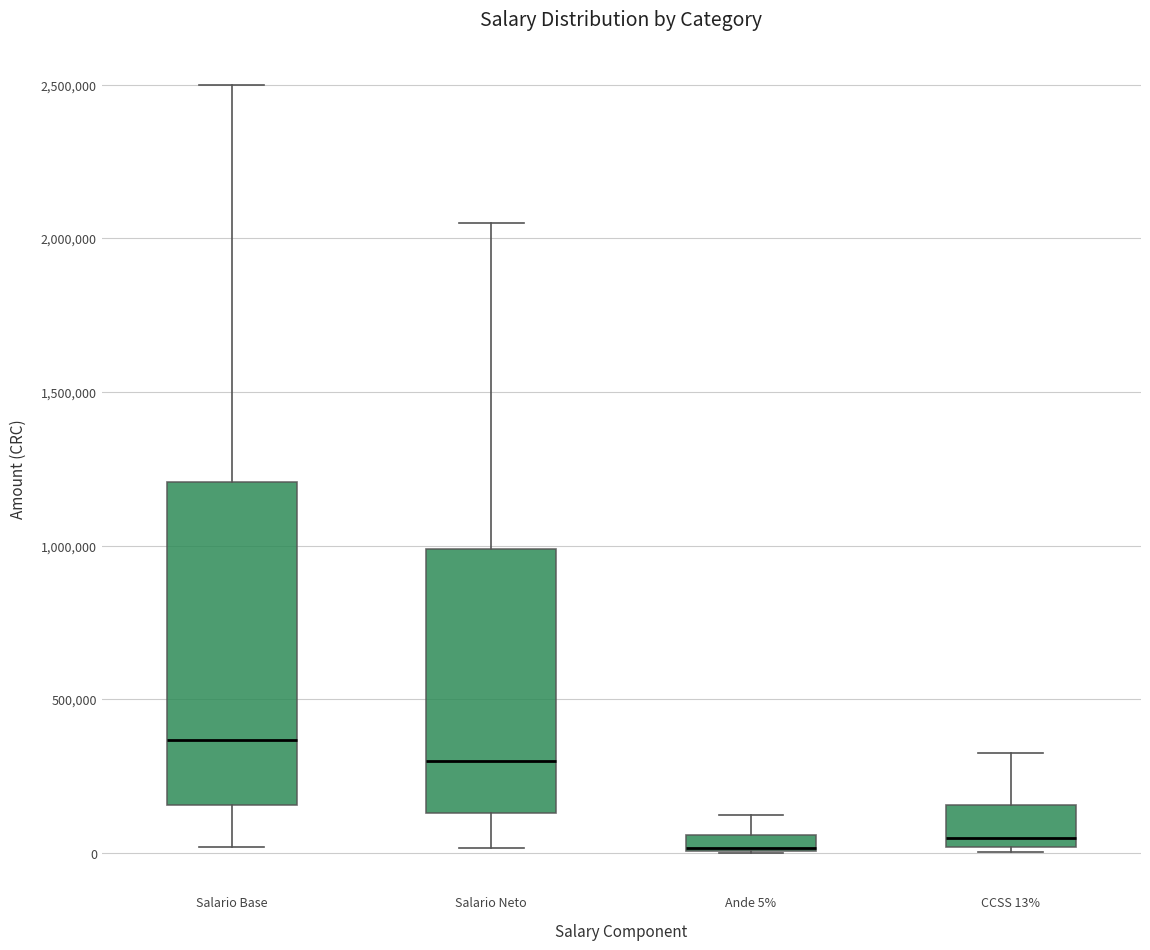

Where is the lower edge of the box for Salario Base on the y-axis? The values are not printed on the chart, so give them approximately, as read against the axis.

150000